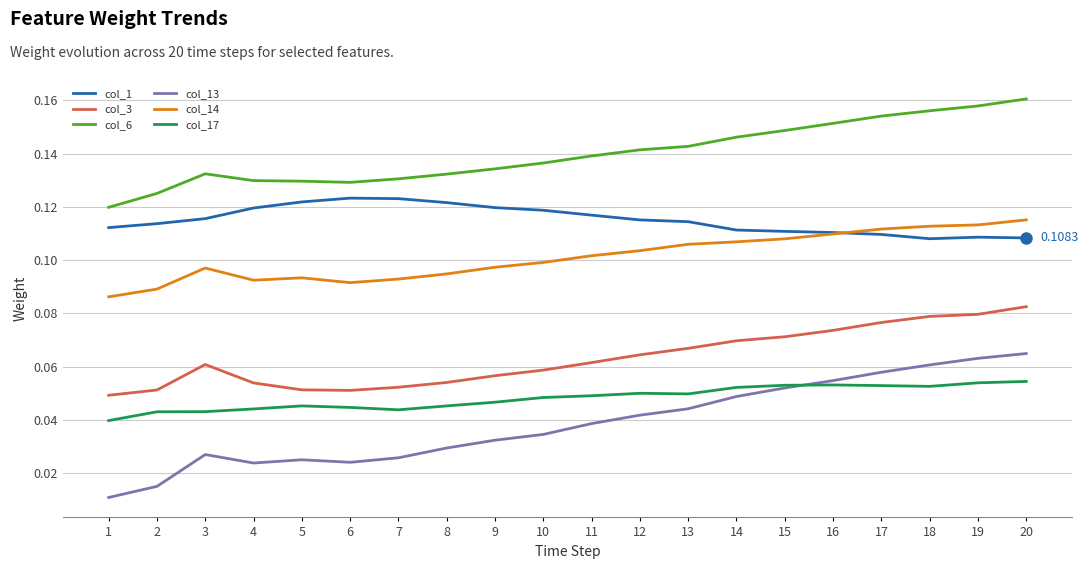

Is this an area chart (filled region under the line)?

No